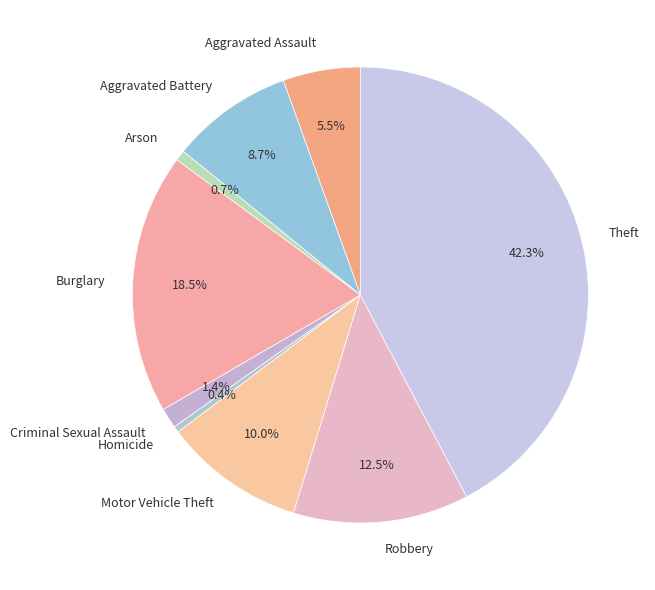

To the nearest percent, what is the difference between the largest and smallest slice percentages?

42%